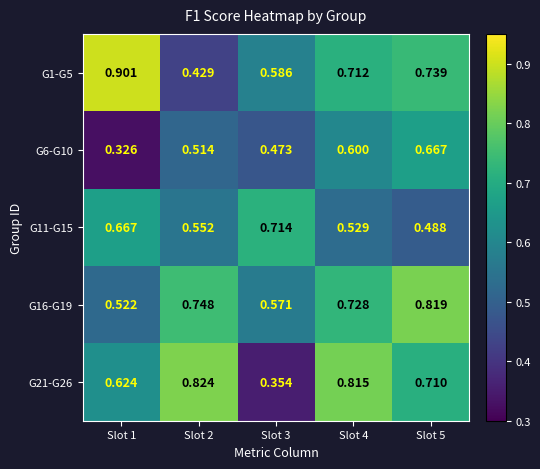

Which category has the lowest value across all series?

Slot 1